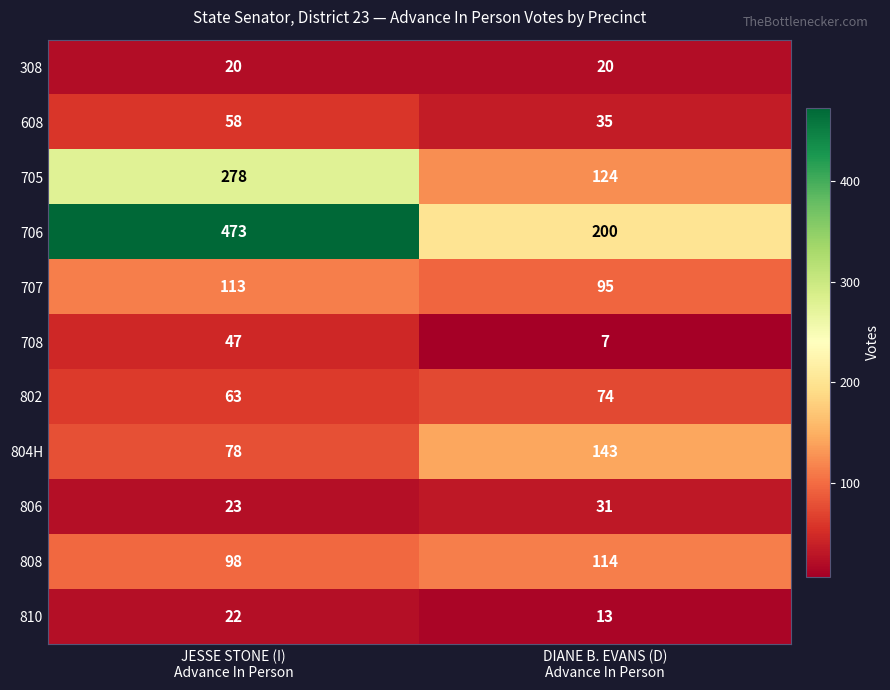

What is the greatest value displayed?

473